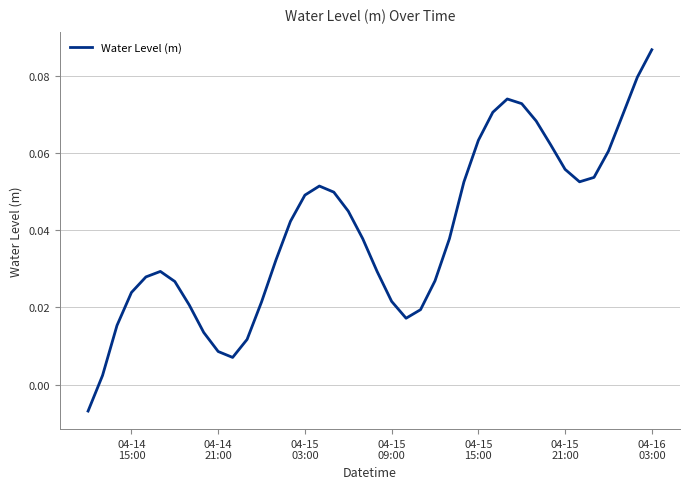

How many lines are shown in the chart?

1